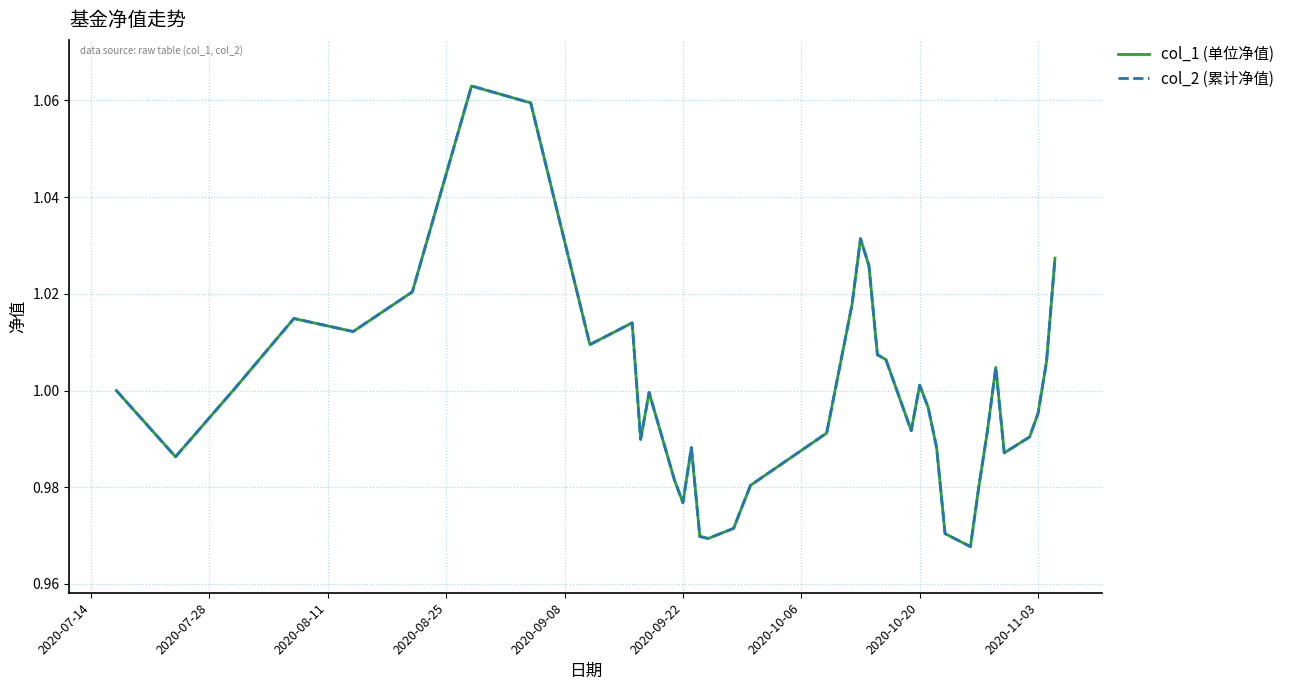

How many interior local valleys does the col_1 (单位净值) series have?

9